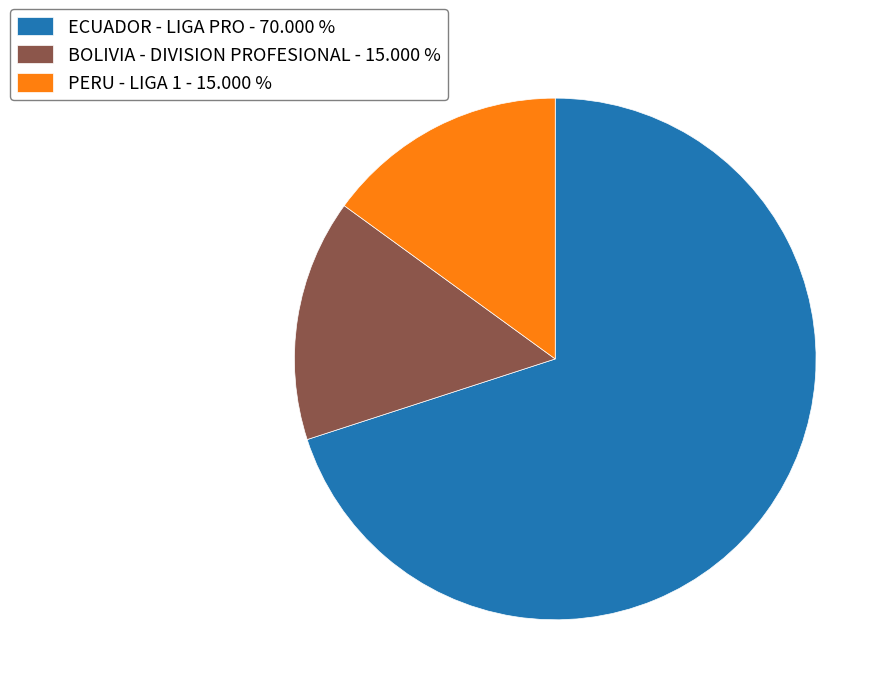

Between PERU - LIGA 1 - 15.000 % and ECUADOR - LIGA PRO - 70.000 %, which is larger?

ECUADOR - LIGA PRO - 70.000 %